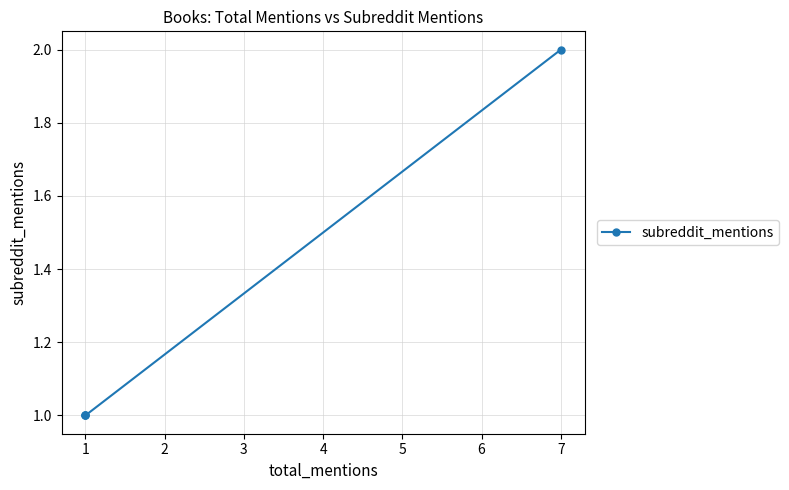

True or false: there are more than 0 points higher than both neighbors.

False